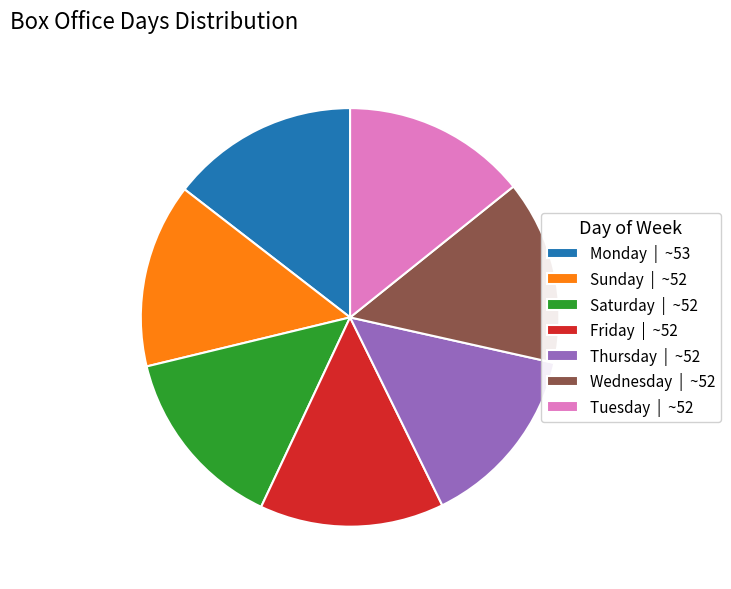

Is it true that Sunday is 14% of the pie?

True